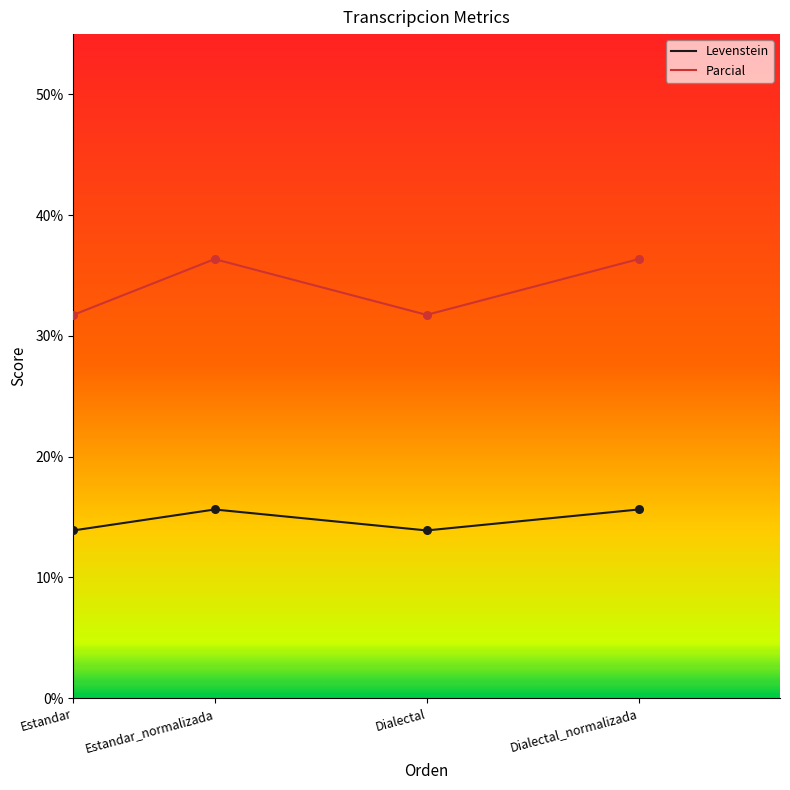

Is the value of Levenstein at Estandar_normalizada greater than the value of Parcial at Dialectal?

No